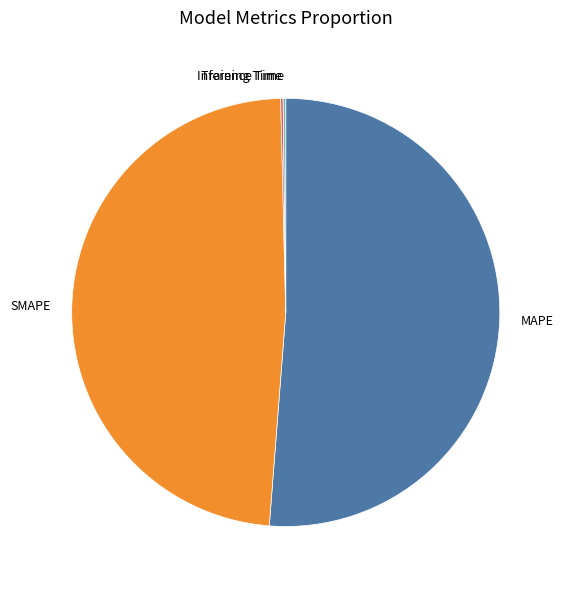

What is the ratio of the value at MAPE to the value at SMAPE?

1.1